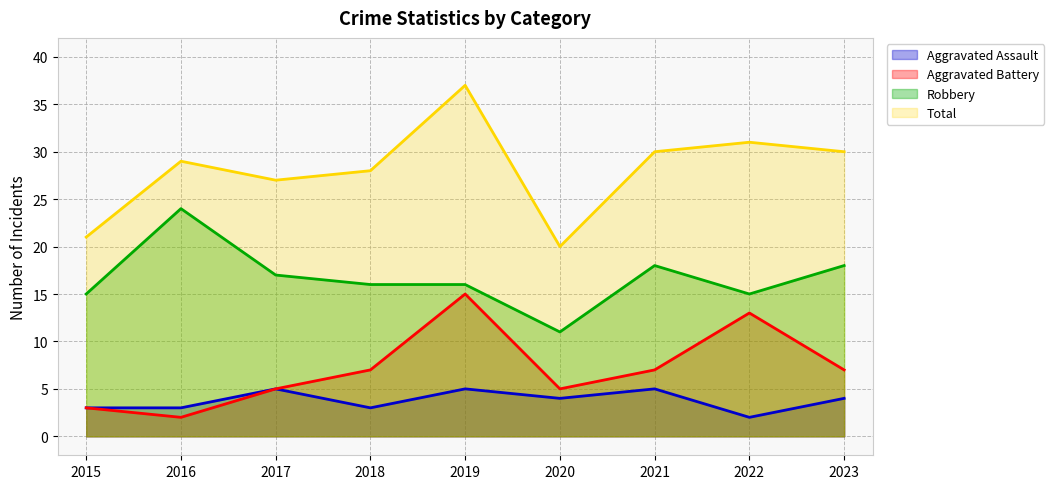

What is the lowest value of the Aggravated Assault series?

2